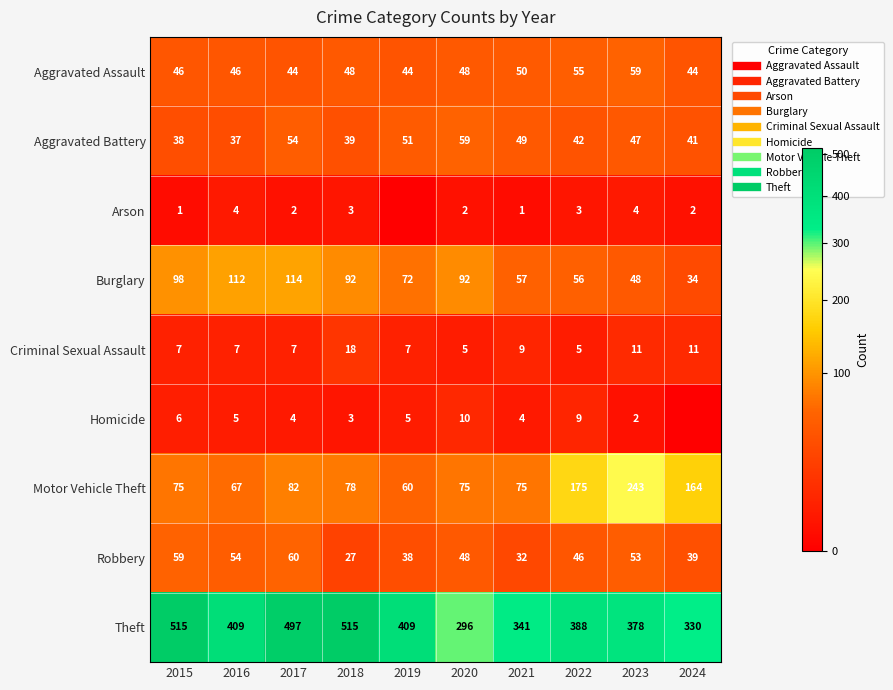

At which category is the sum across all series the highest?

2017